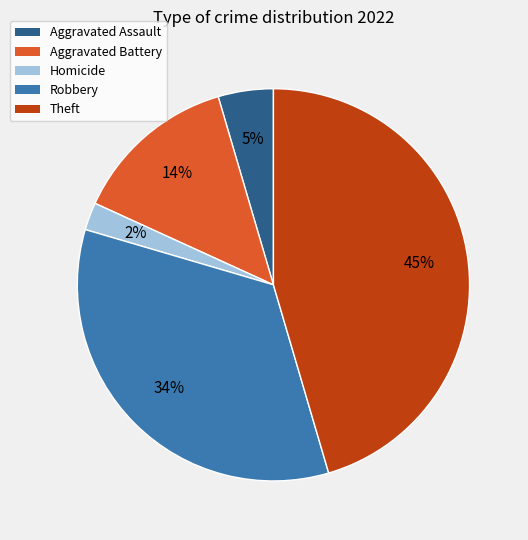

To the nearest percent, what is the average slice percentage?

20%